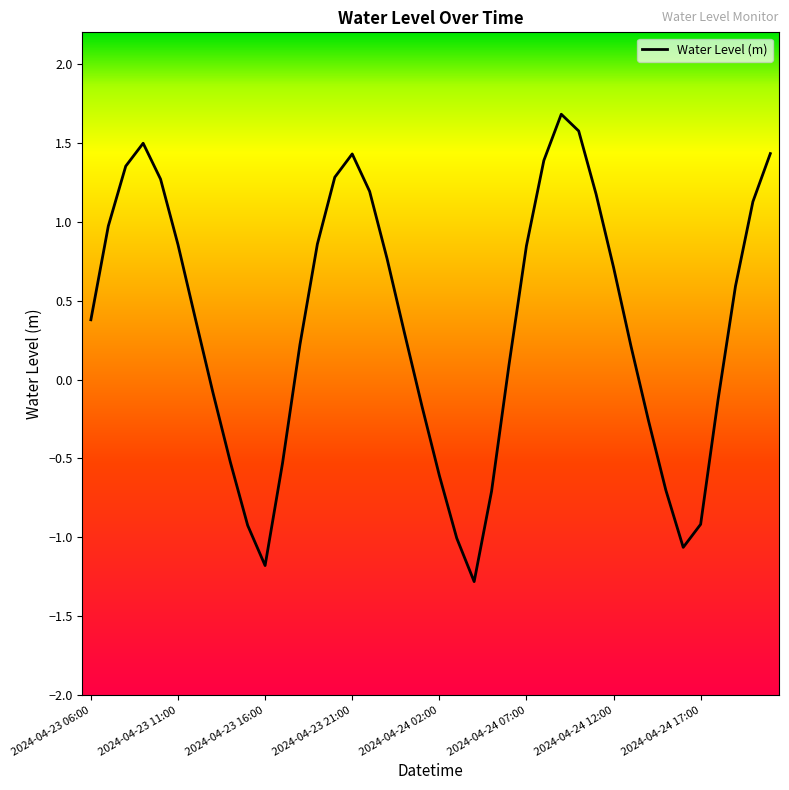

What is the difference between the maximum and minimum values?

3.0